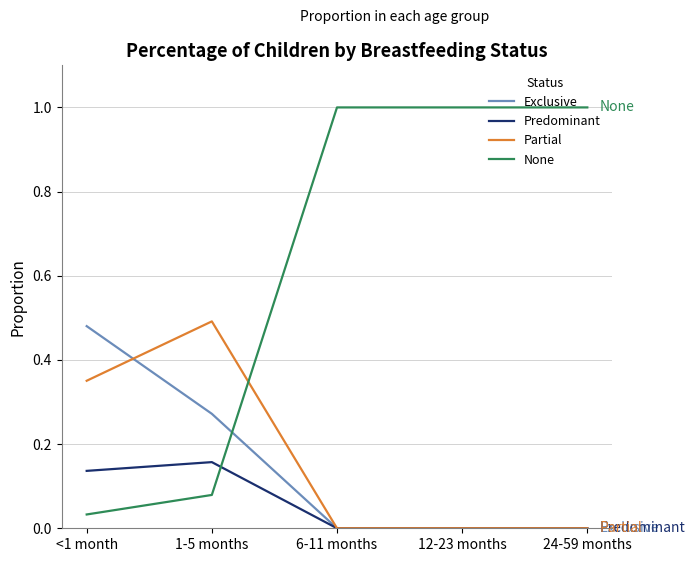

What is the total value across all series at 24-59 months?

1.0